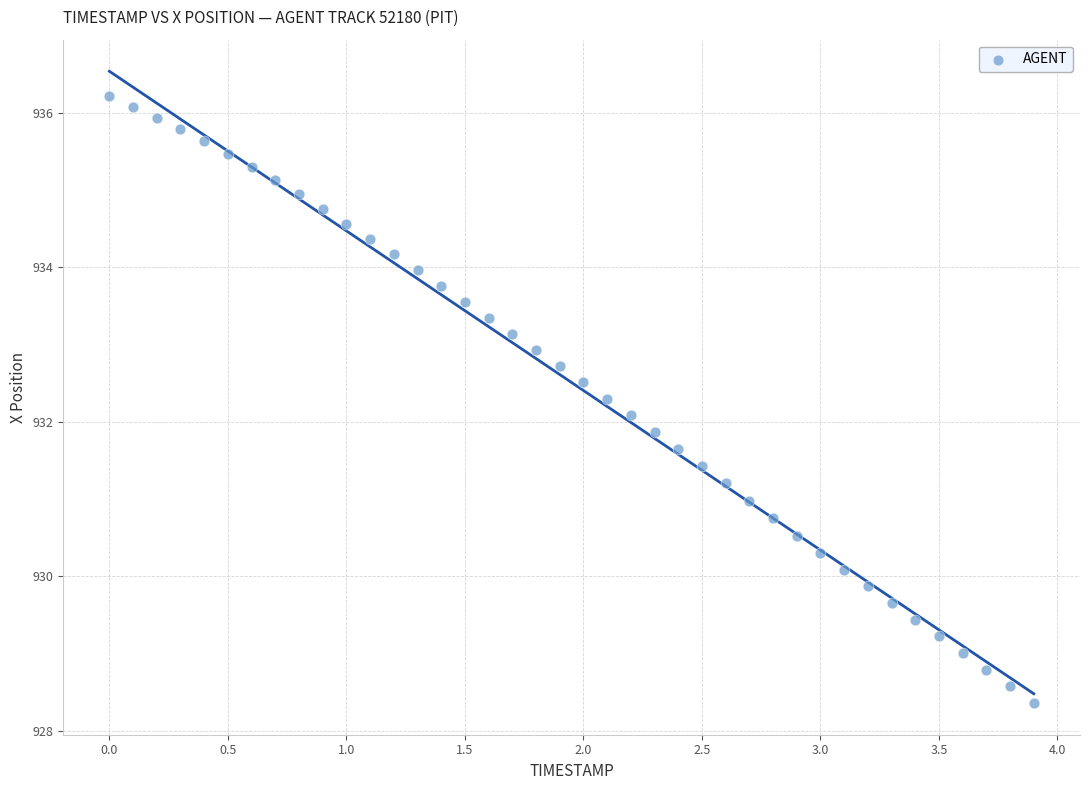

What is the range of Y values (max minus min)?

7.9